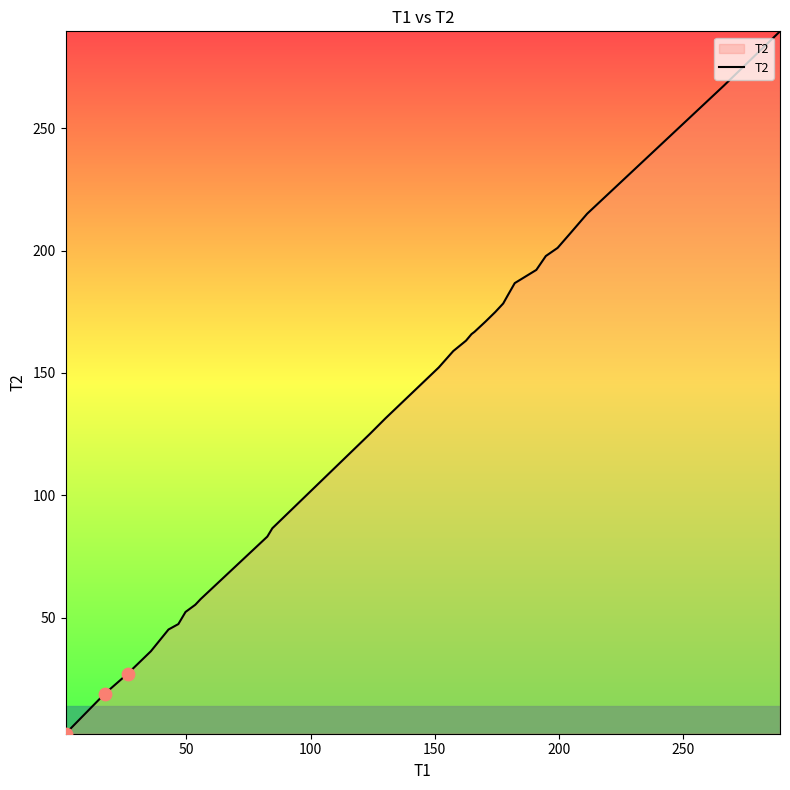

What is the maximum value shown in the chart?

289.6